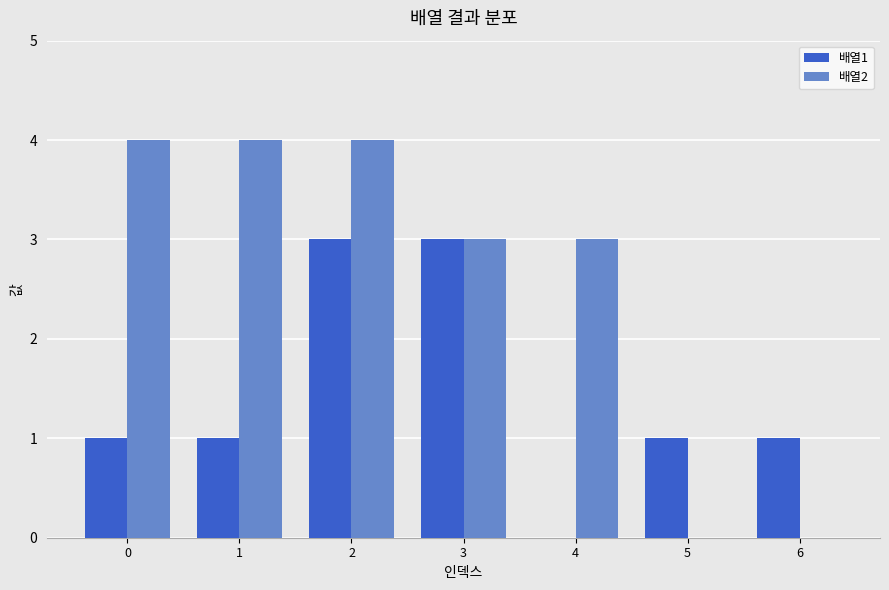

Between 1 and 2, which series saw the biggest shift?

배열1